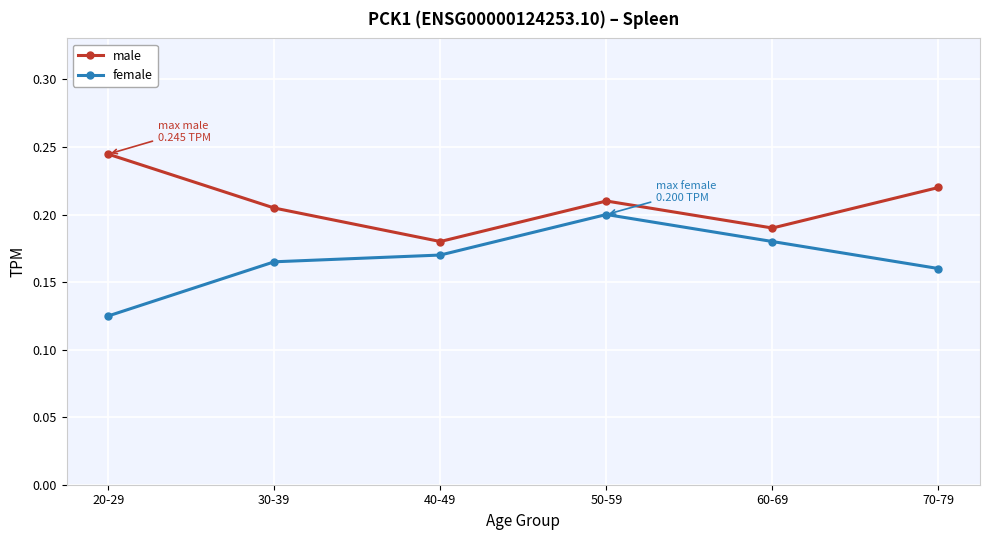

Count the male values in the range 0 to 1.

6